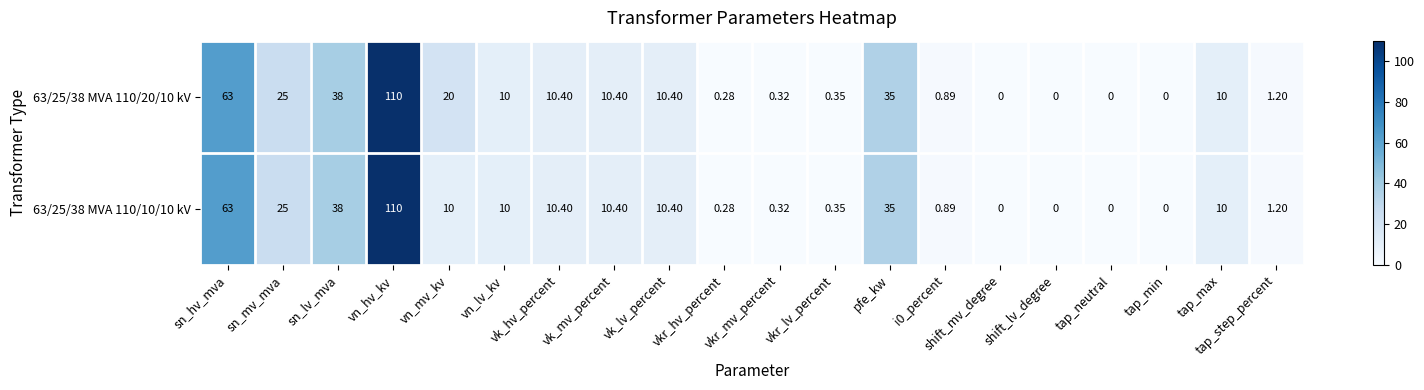

How many distinct data groups are displayed?

2